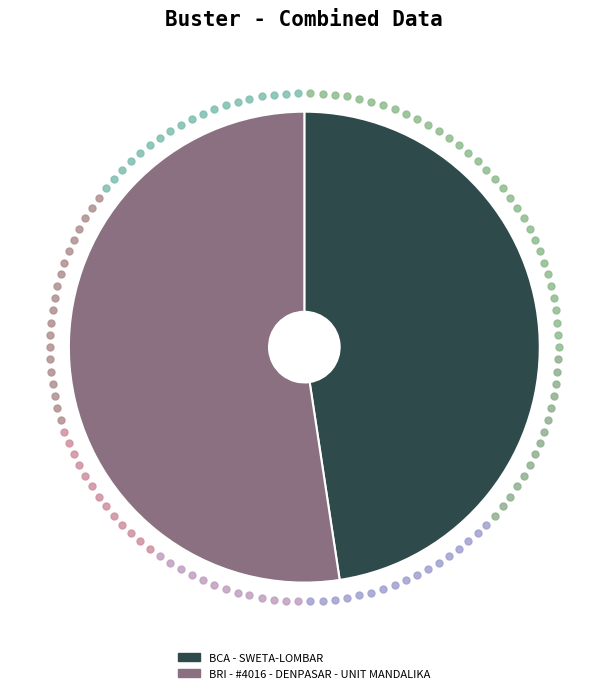

Is there a majority slice in this chart?

Yes